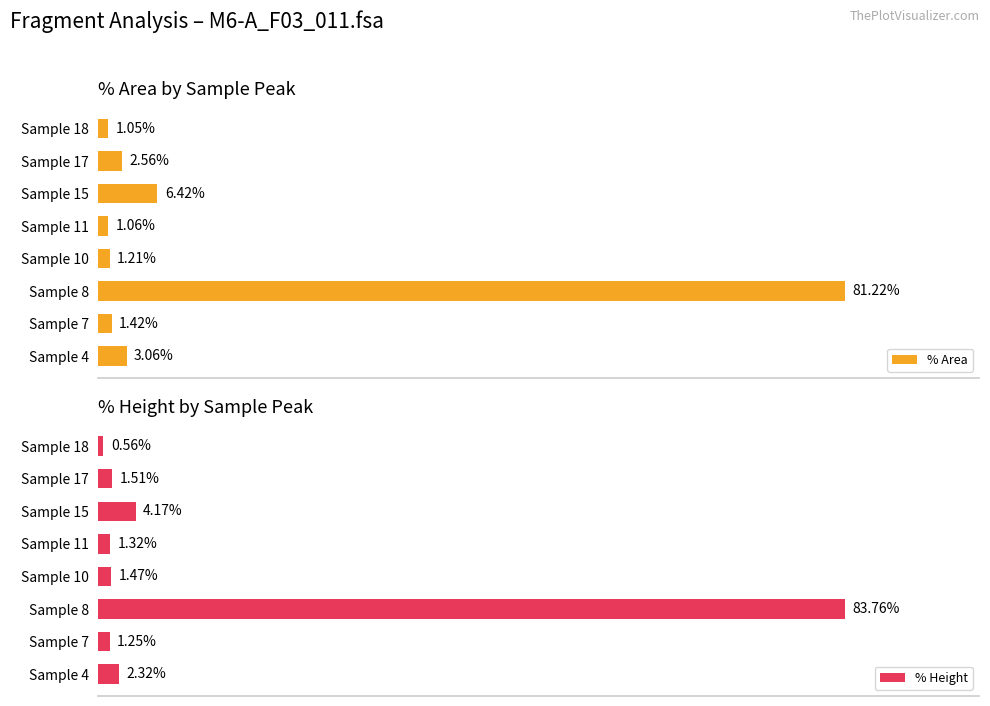

What is the difference between the maximum and minimum values in the % Area series?

80.2